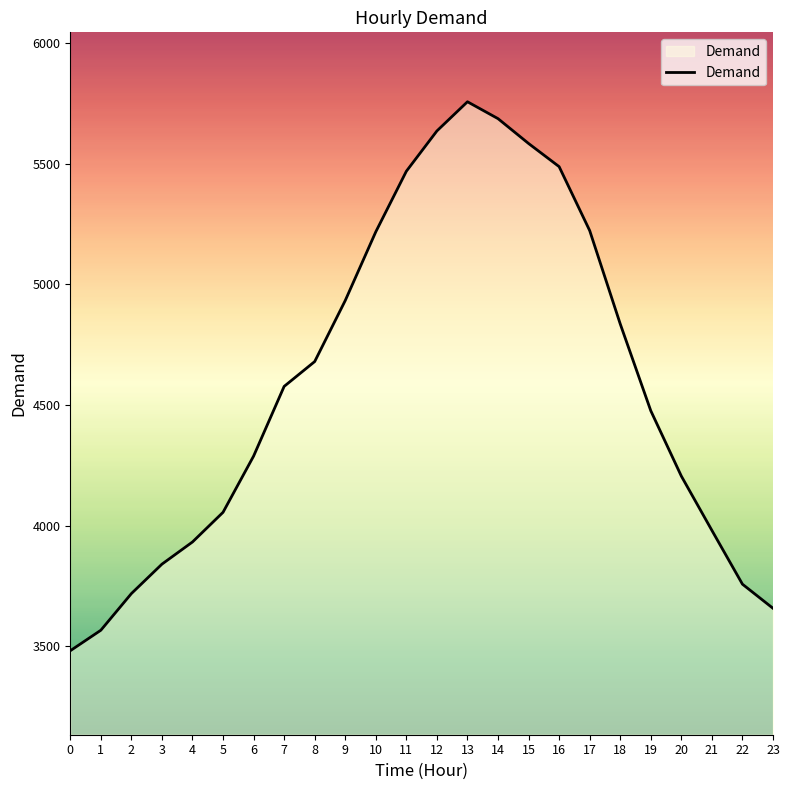

How many lines are shown in the chart?

1